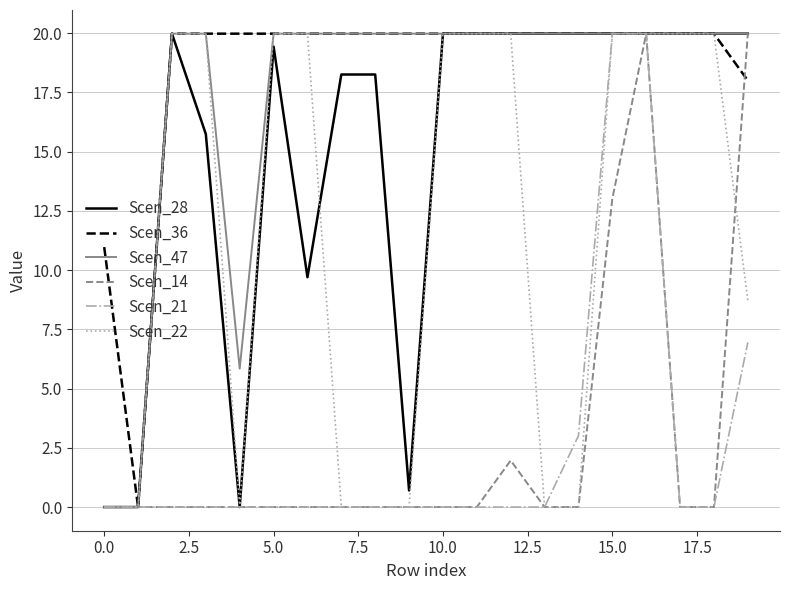

What is the highest value of the Scen_14 series?

20.0